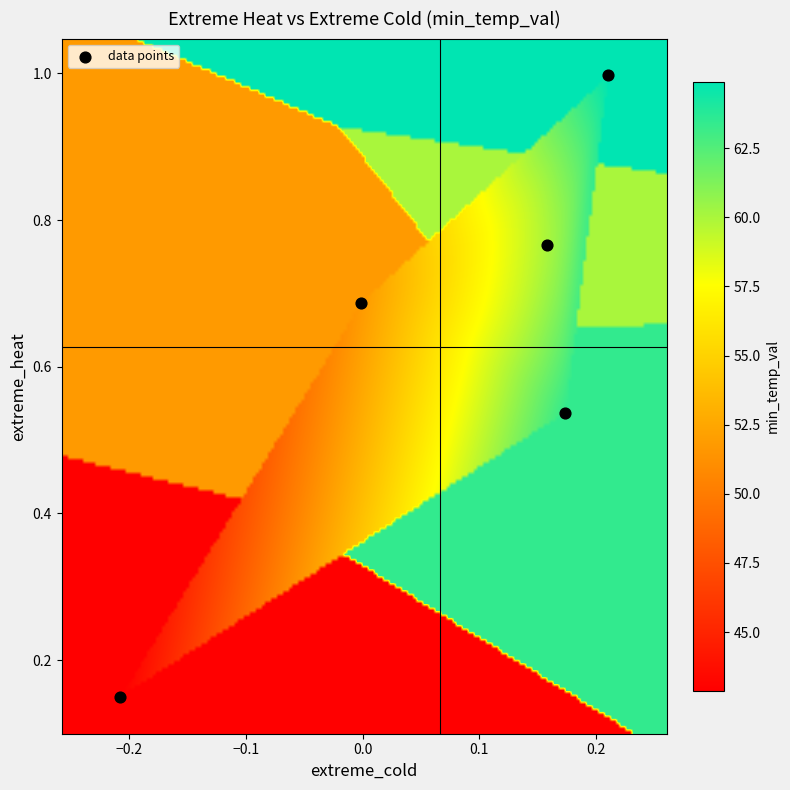

What is the average Y value?

0.6